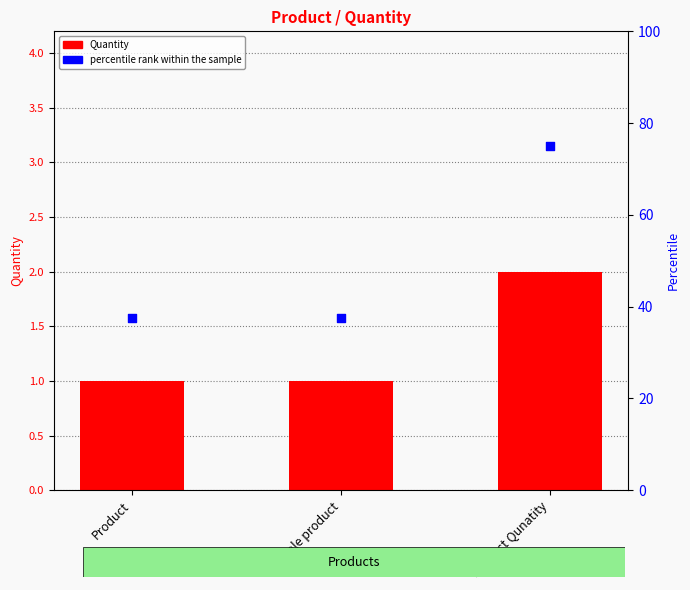

Which series has the widest spread of Y values?

percentile rank within the sample